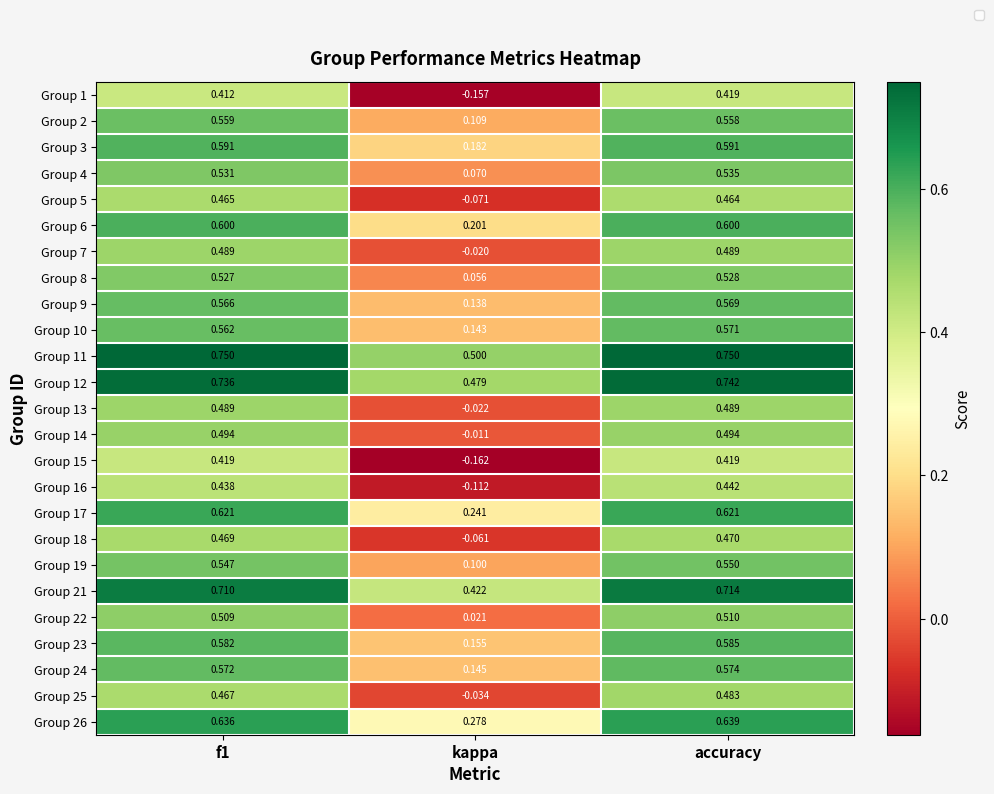

Rank the series at kappa from highest to lowest value.

Group 11, Group 12, Group 21, Group 26, Group 17, Group 6, Group 3, Group 23, Group 24, Group 10, Group 9, Group 2, Group 19, Group 4, Group 8, Group 22, Group 14, Group 7, Group 13, Group 25, Group 18, Group 5, Group 16, Group 1, Group 15